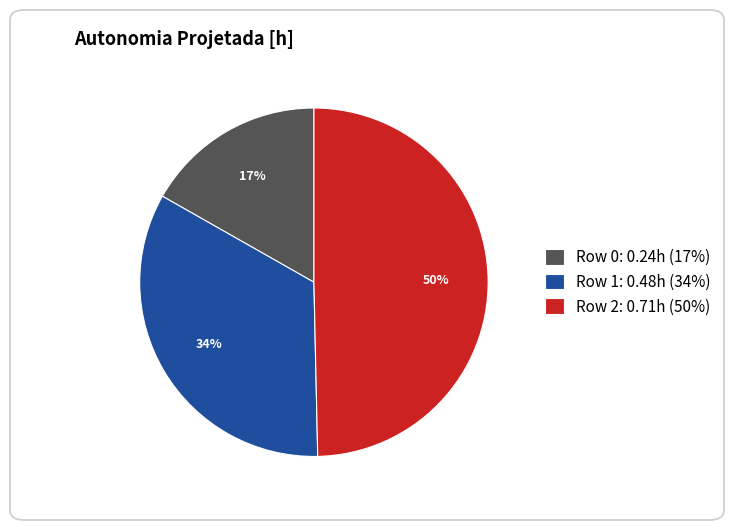

Is Row 1 the majority of the pie?

No